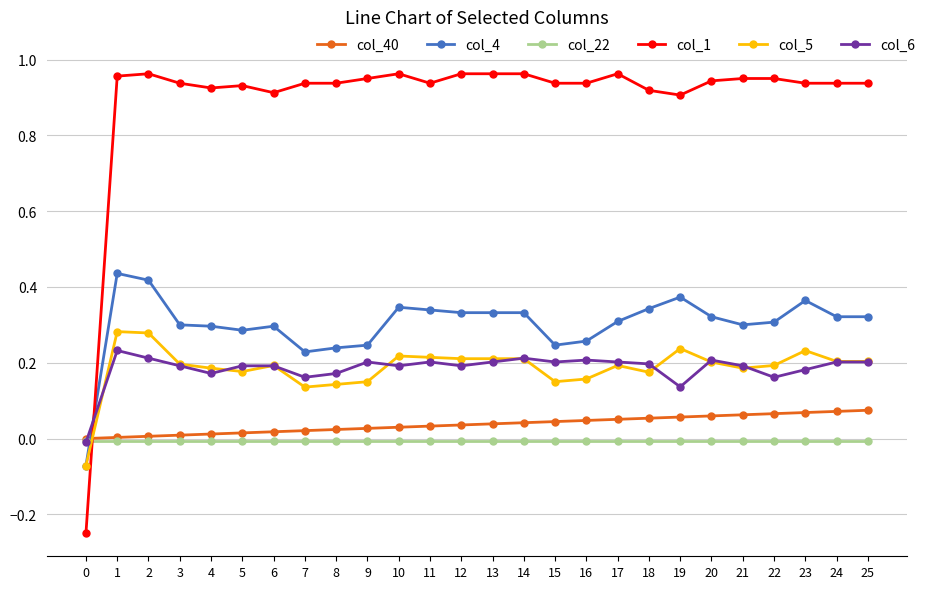

Rank the series by their maximum value, from highest to lowest.

col_1, col_4, col_5, col_6, col_40, col_22